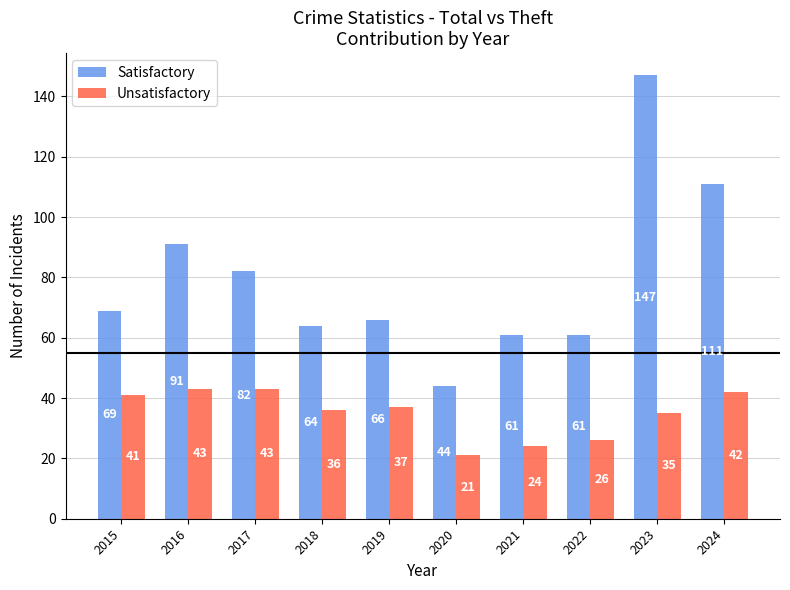

The value of Unsatisfactory at 2021 is 24. True or false?

True